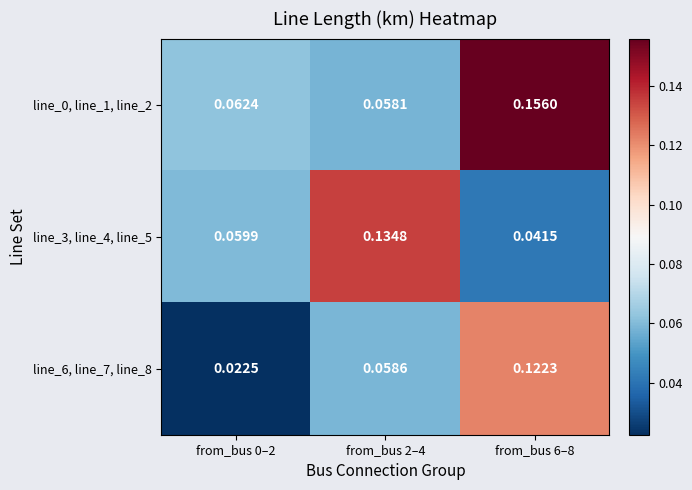

Is the value of line_0, line_1, line_2 at from_bus 6–8 greater than the value of line_6, line_7, line_8 at from_bus 6–8?

Yes